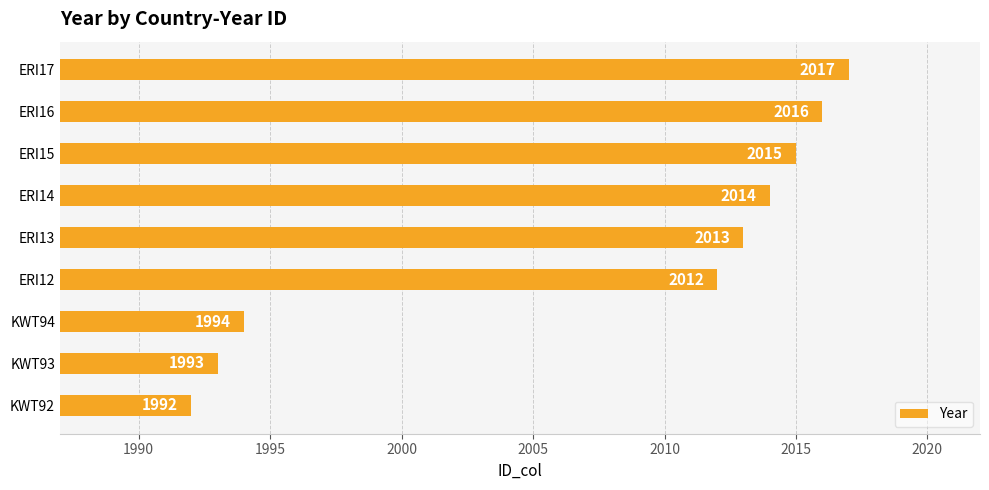

The chart shows a value of 2730 at ERI16. True or false?

False